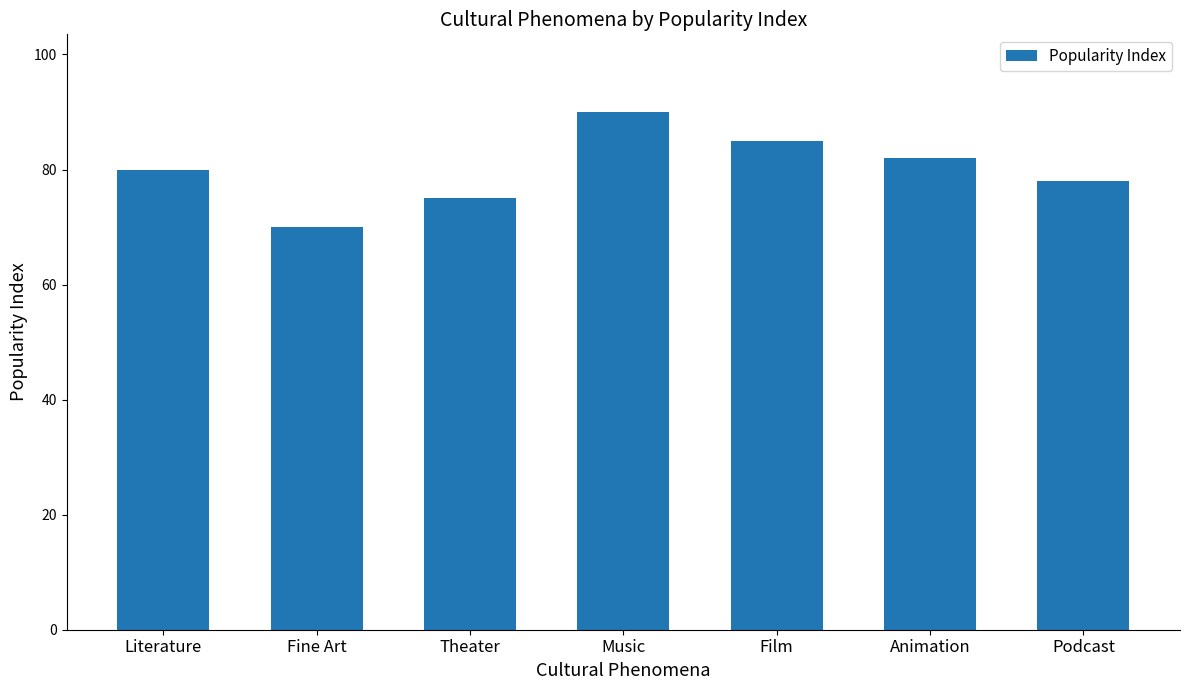

How many data points are less than 80?

3